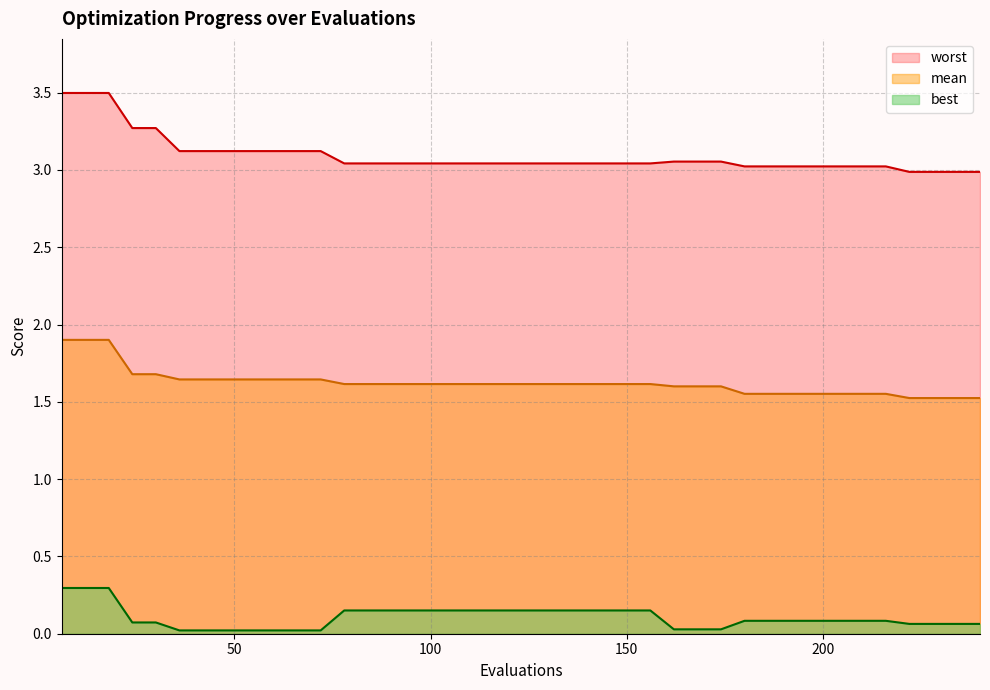

Rank the series by their average value, from highest to lowest.

worst, mean, best